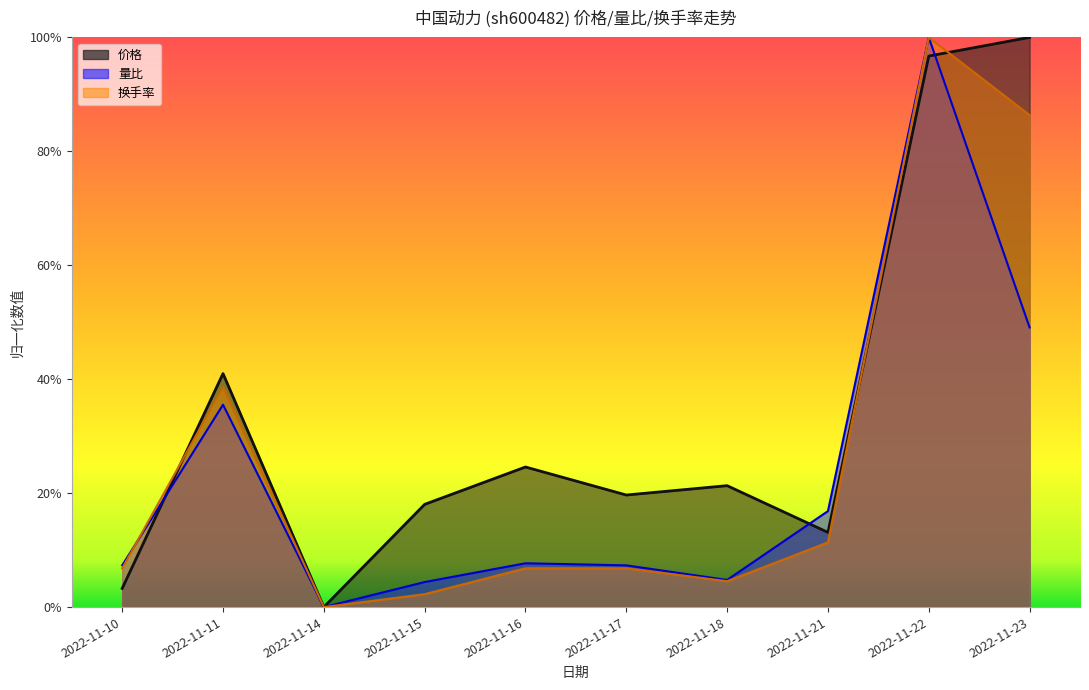

The value of 换手率 at 2022-11-15 is 0.0. True or false?

True